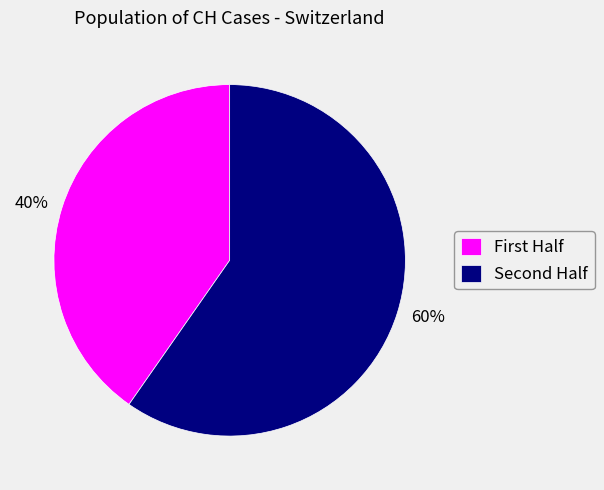

Combined, do 60% and 40% account for over 50%?

Yes